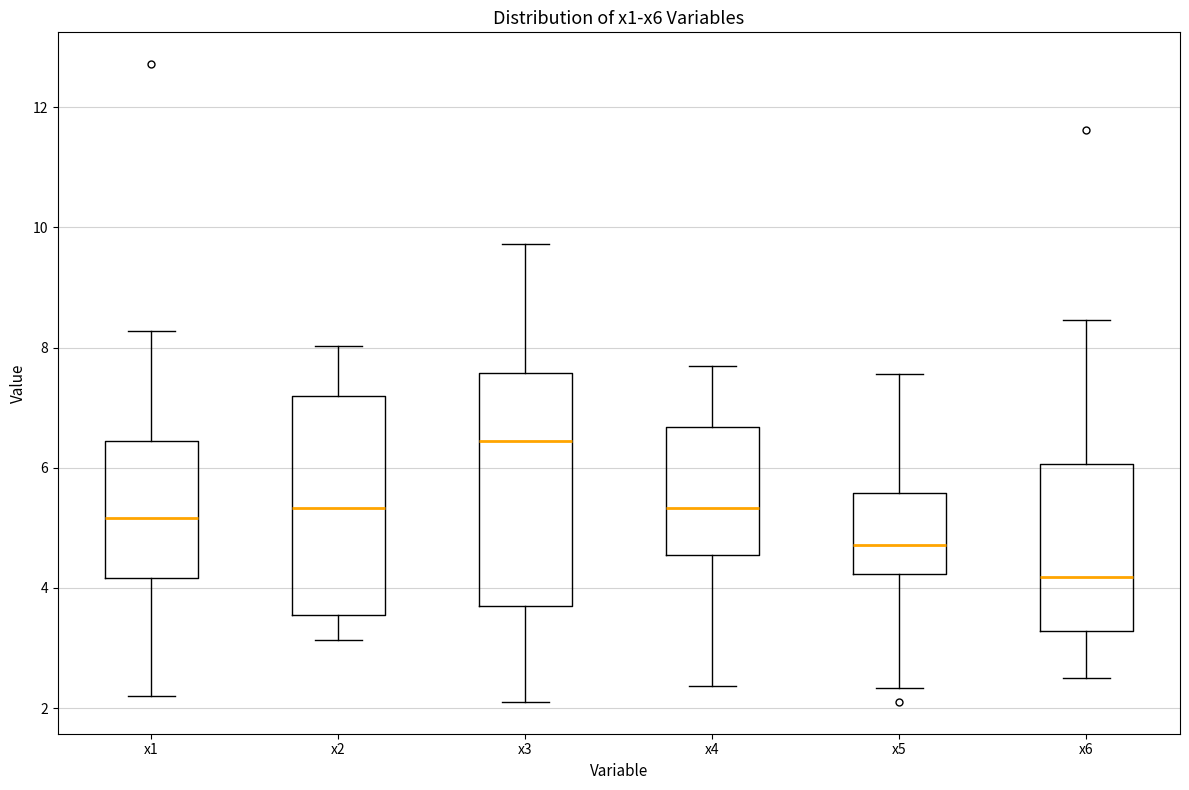

Comparing the boxes themselves (not the whiskers), which one is the tallest?

x3